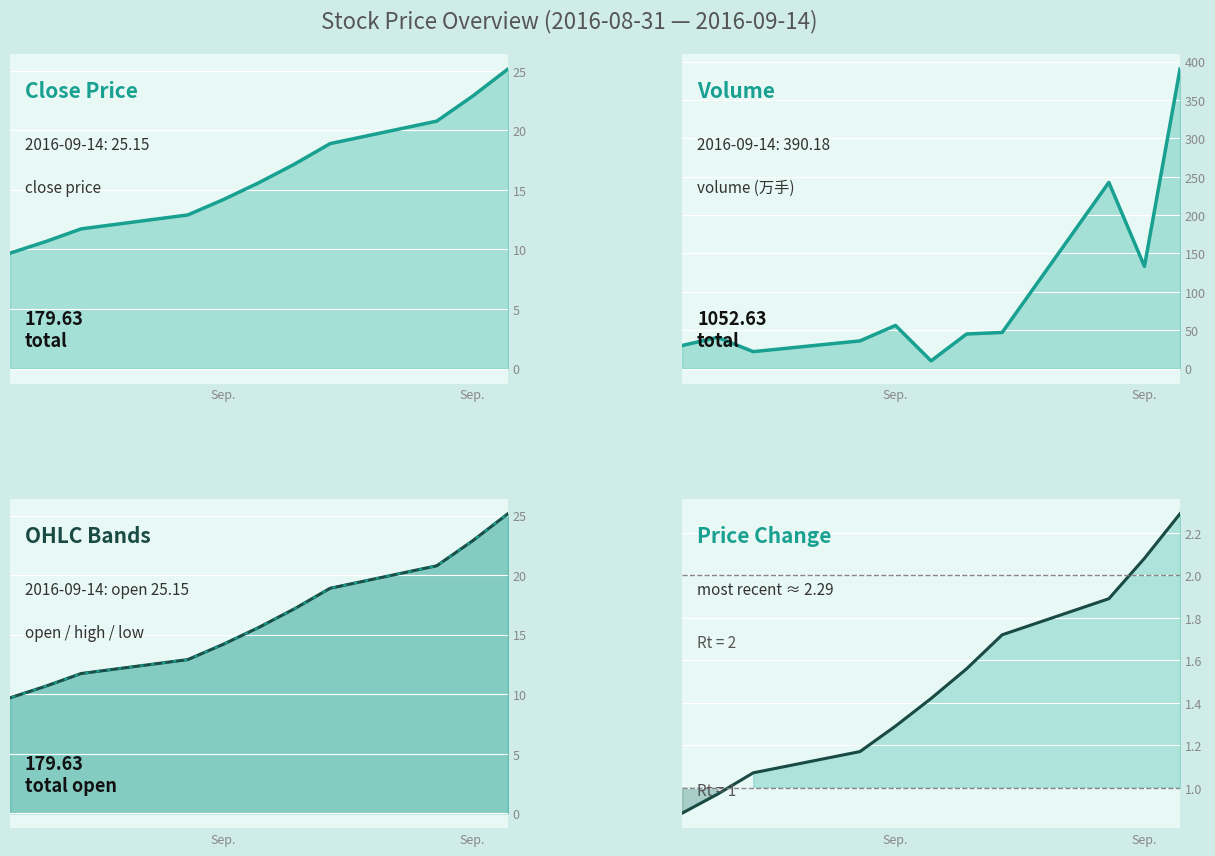

True or false: open has a value of 10.9 at 5.

False